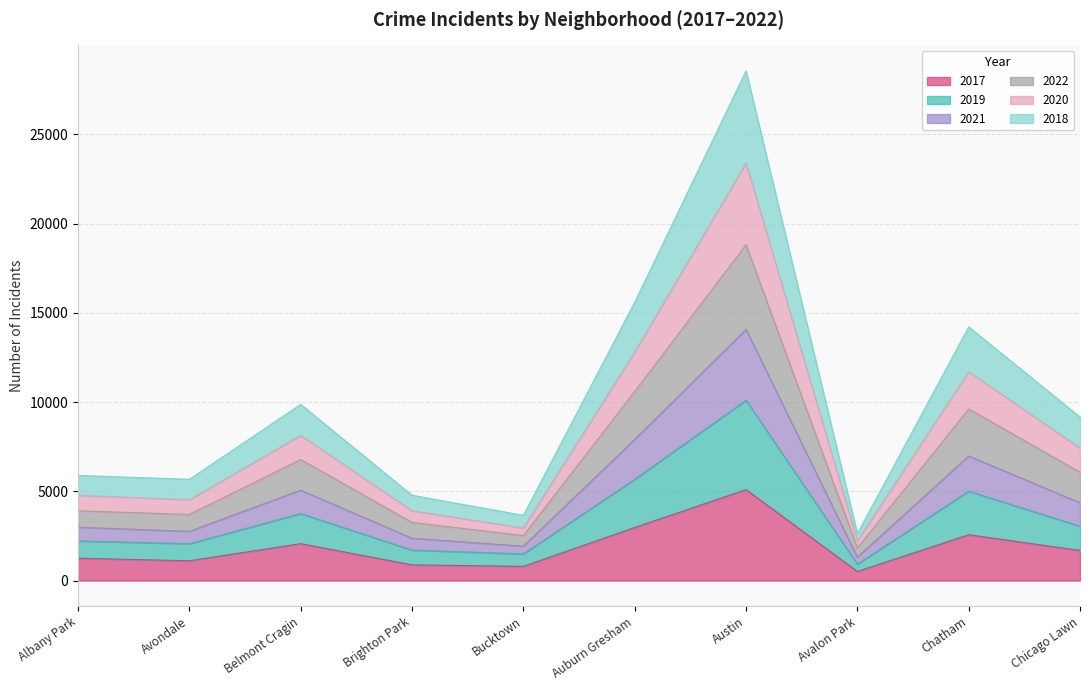

The value of 2017 at Chatham is 2566. True or false?

True